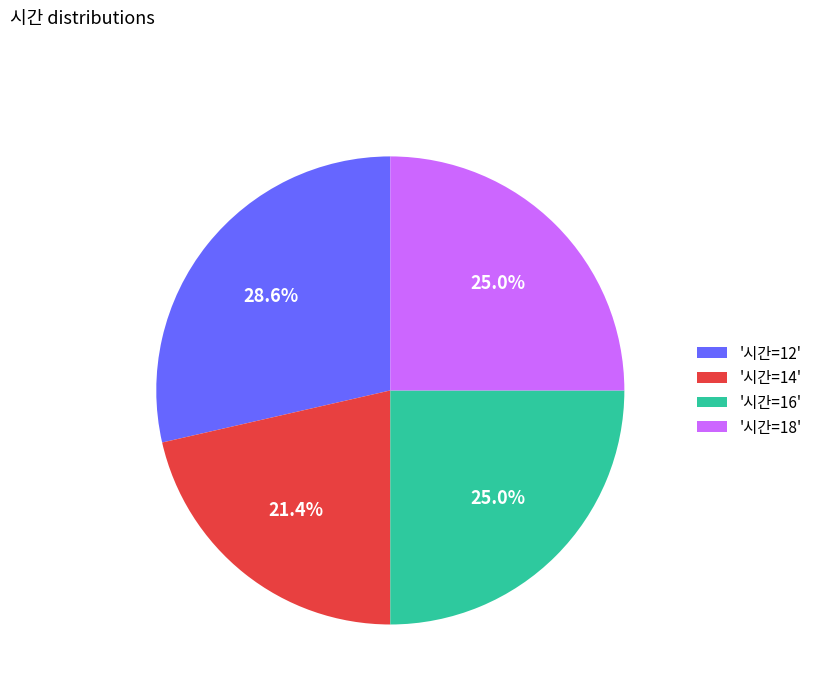

Does any single category account for the majority?

No